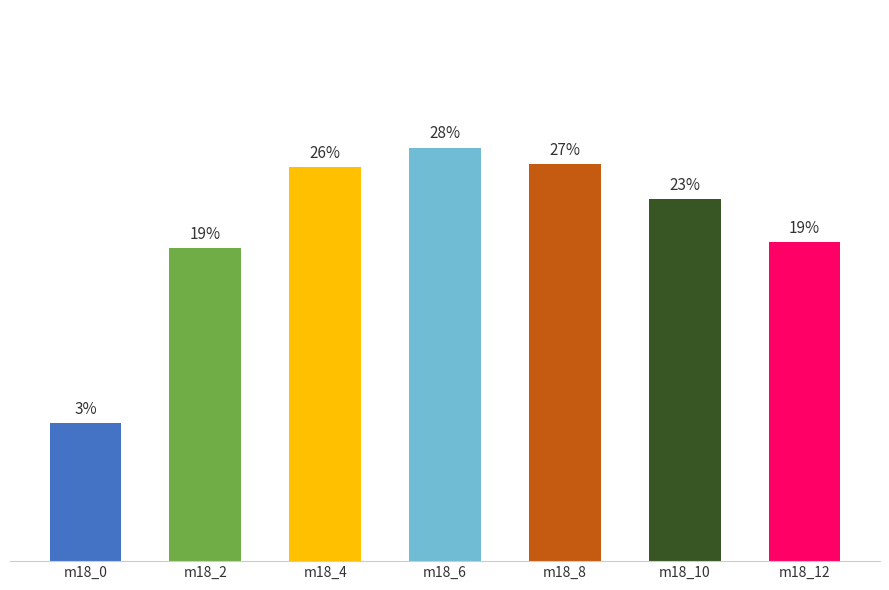

Rank the categories by value from highest to lowest.

m18_6, m18_8, m18_4, m18_10, m18_12, m18_2, m18_0